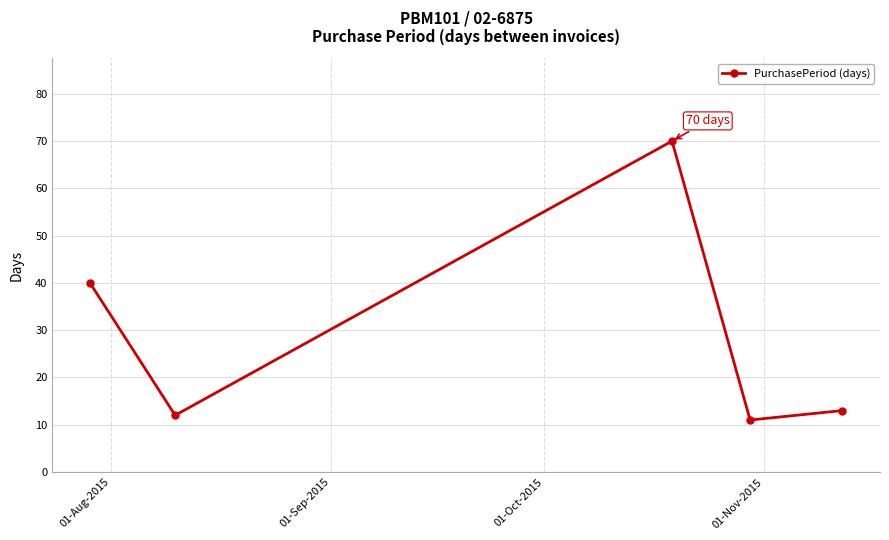

How many data points are less than 13?

2